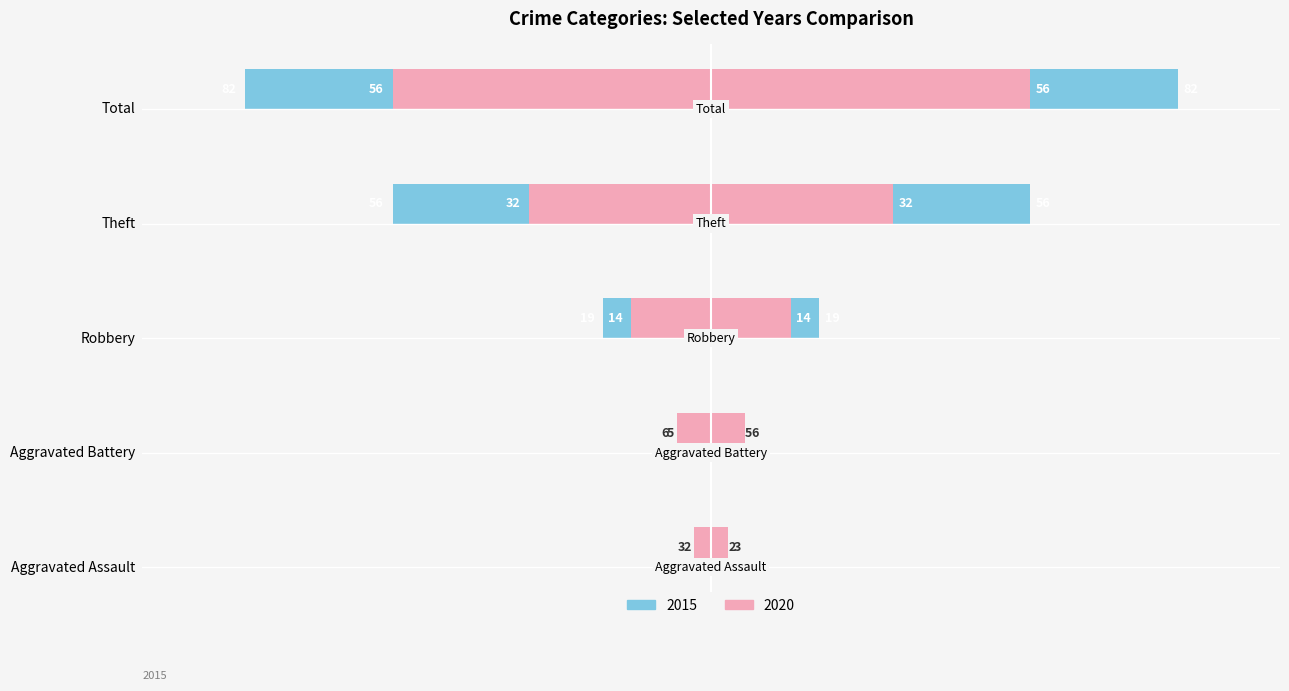

What are all the series names shown in the legend?

2015, 2020